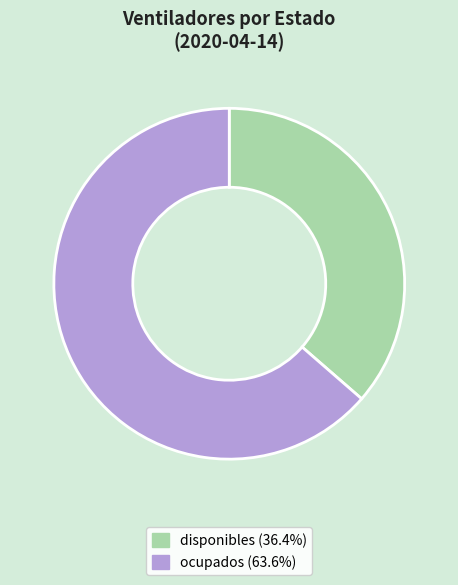

What is the smallest slice in the pie chart?

disponibles